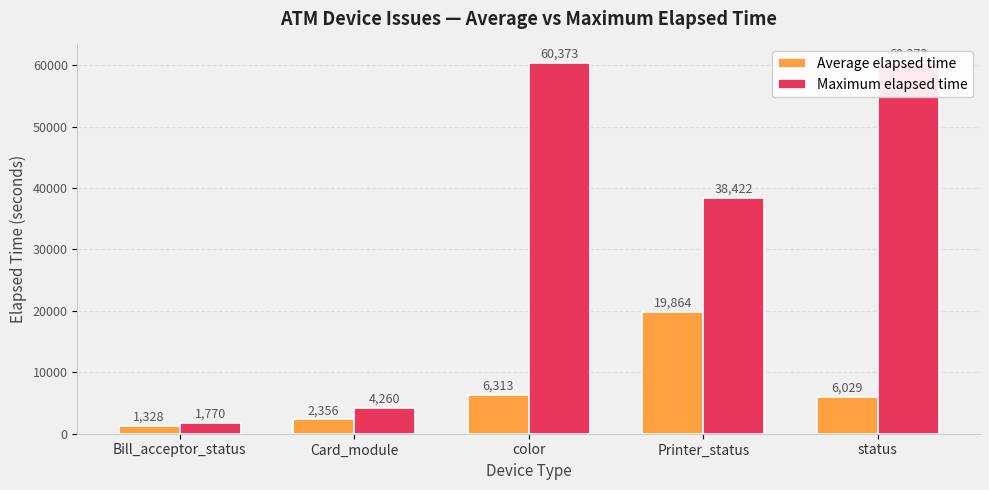

At which label does Maximum elapsed time reach its peak?

color